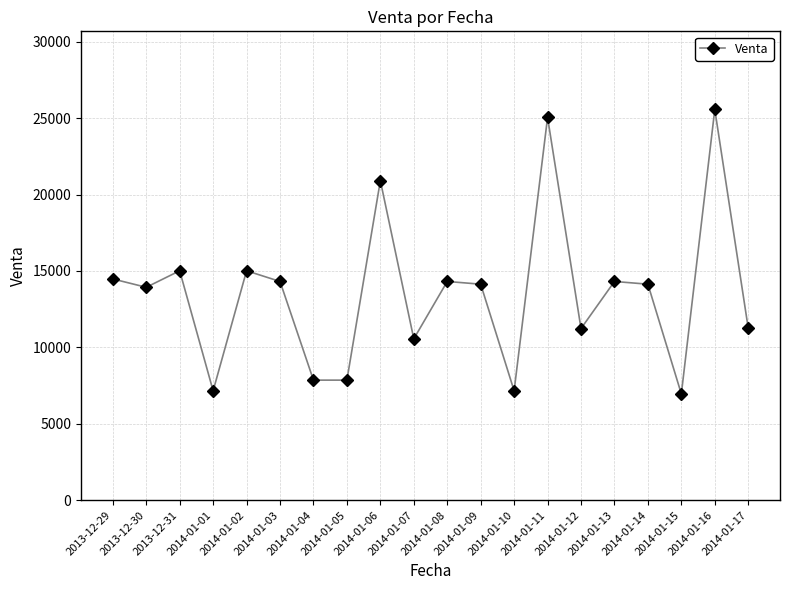

What value does the data have at 2014-01-09?

14134.8